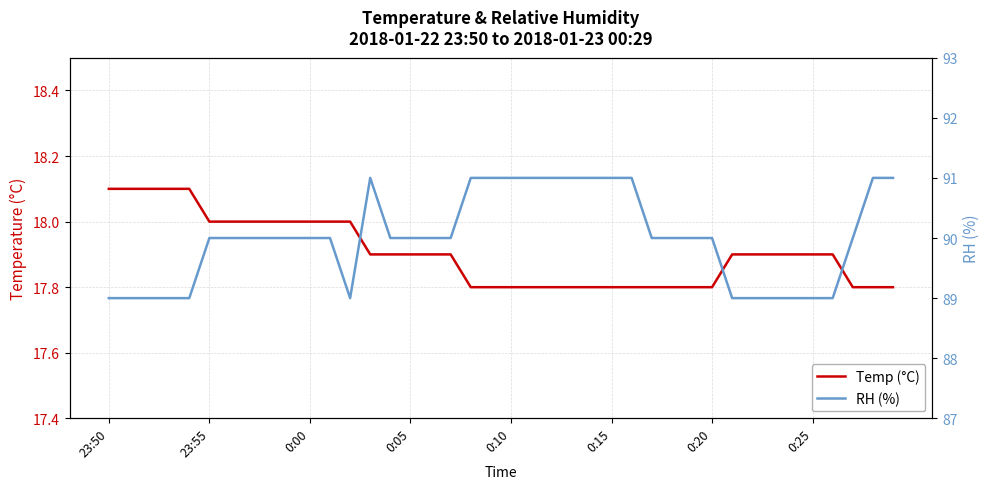

What is the difference between the maximum and minimum values in the RH (%) series?

2.0